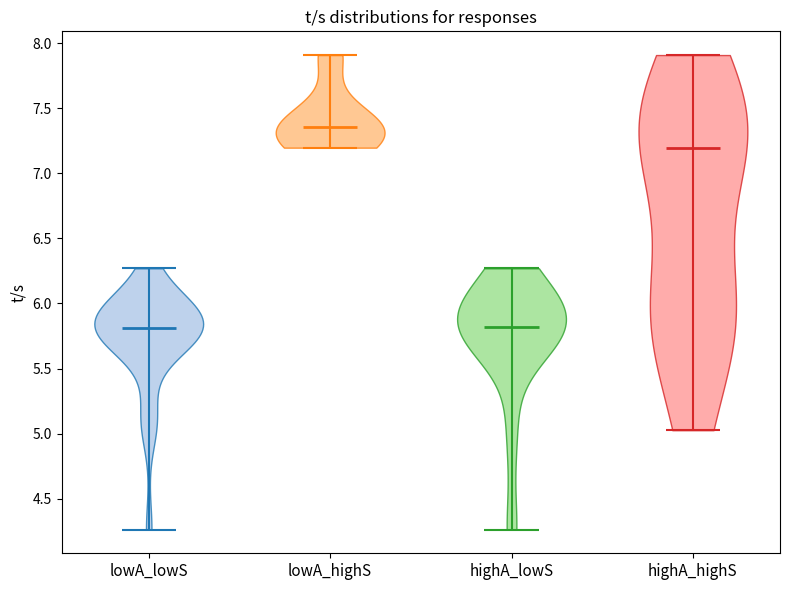

Reading left to right, read every violin against the y-axis: where its median line is, and the lowest and highest points it reaches. The values are not printed on the chart, so give them approximately, as read against the axis.

lowA_lowS: median line 5.80, lowest point 4.25, highest point 6.25
lowA_highS: median line 7.35, lowest point 7.20, highest point 7.90
highA_lowS: median line 5.80, lowest point 4.25, highest point 6.25
highA_highS: median line 7.20, lowest point 5.05, highest point 7.90